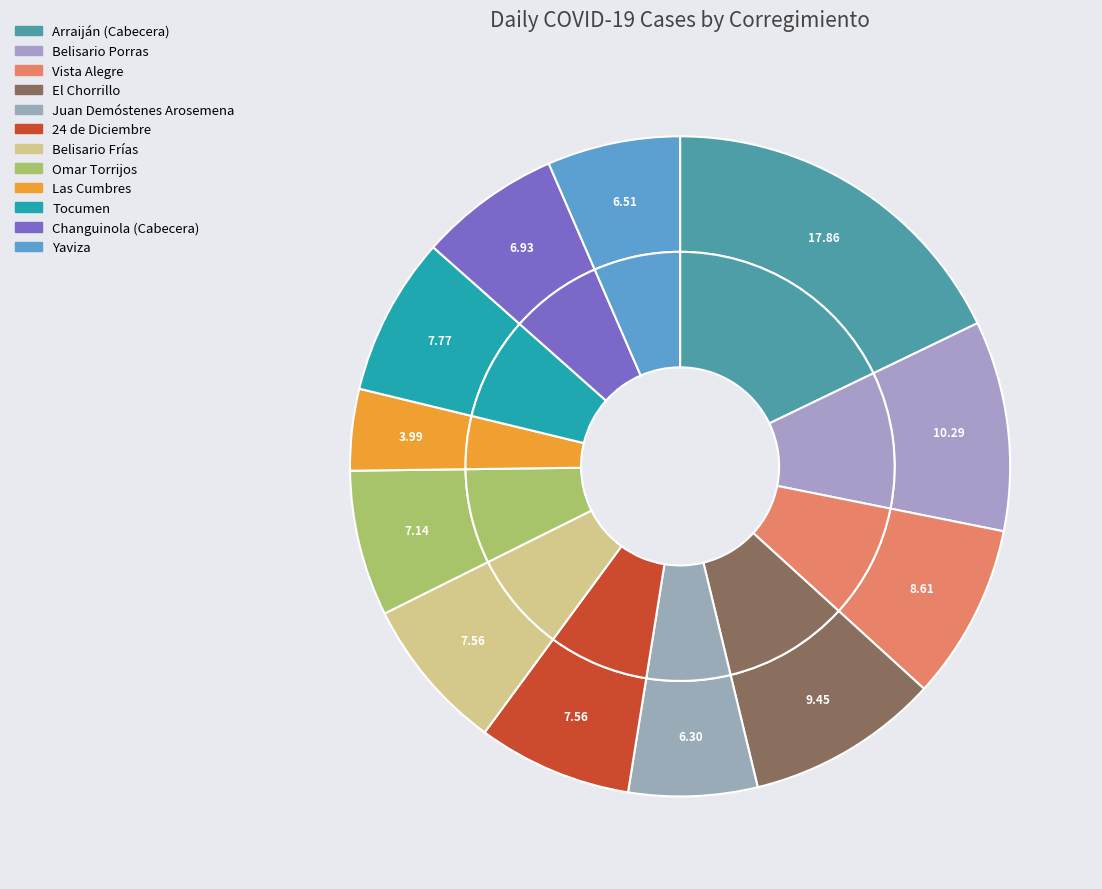

What percentage is the El Chorrillo slice, to the nearest percent?

9%